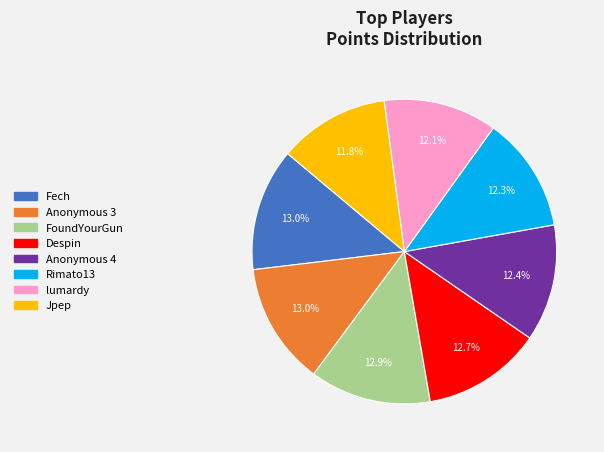

Is there any slice that represents more than half of the pie?

No